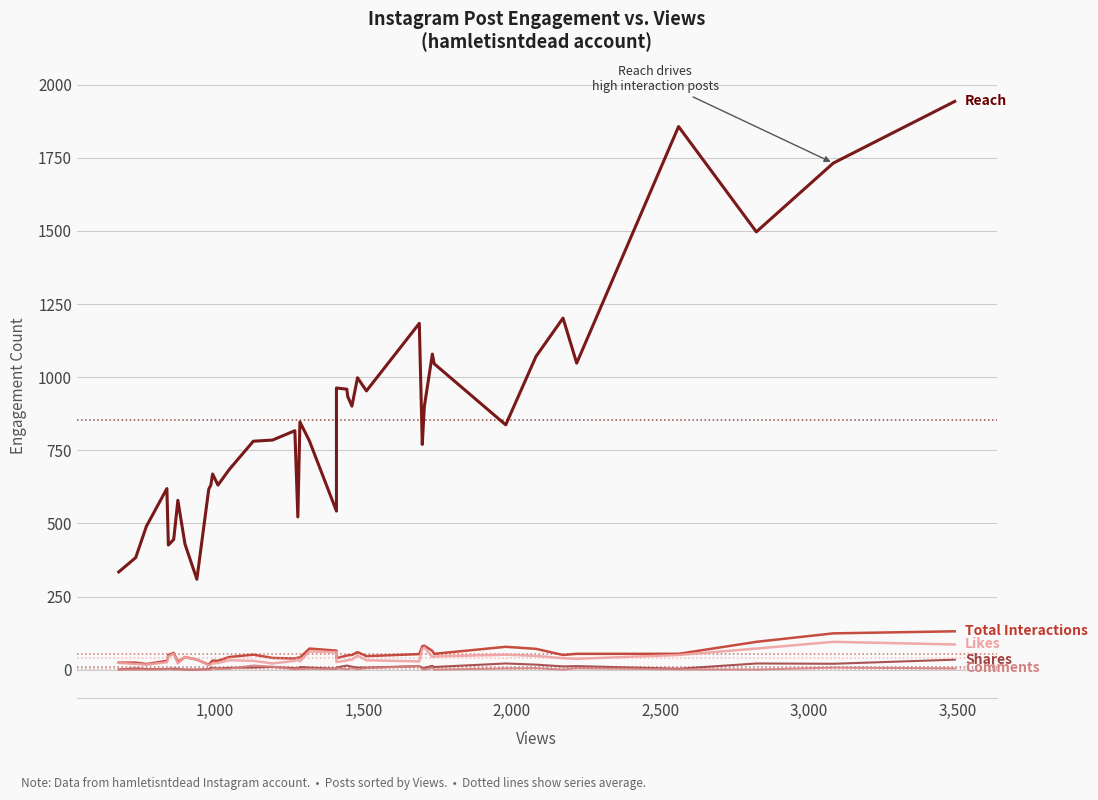

True or false: Likes and Comments intersect in this chart.

False